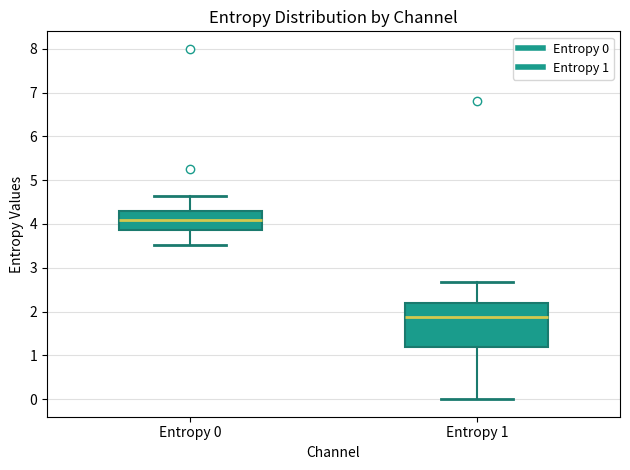

Reading left to right, transcribe this box plot: for each box, give where its median line is, the range the box spans, and where its two whiskers end, as read against the y-axis. The values are not printed on the chart, so give them approximately, as read against the axis.

Entropy 0: median 4.1, box 3.9 to 4.3, whiskers 3.5 to 4.6
Entropy 1: median 1.9, box 1.2 to 2.2, whiskers 0.0 to 2.7